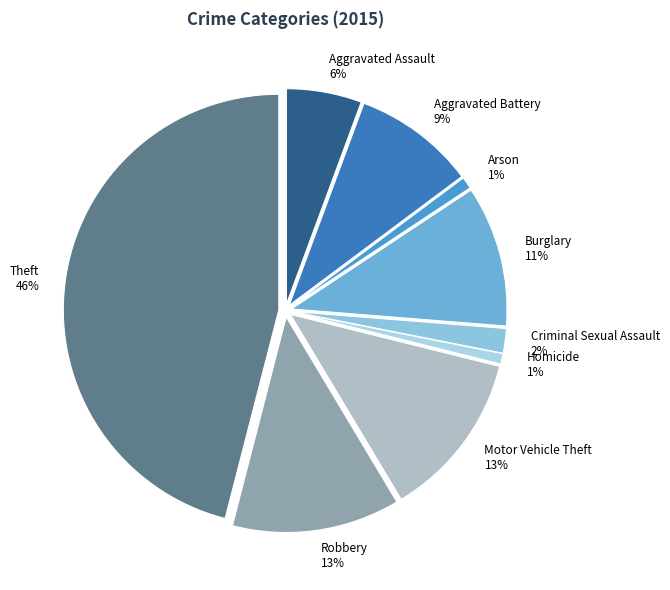

What is the ratio of the value at Aggravated Assault to the value at Motor Vehicle Theft?

0.5